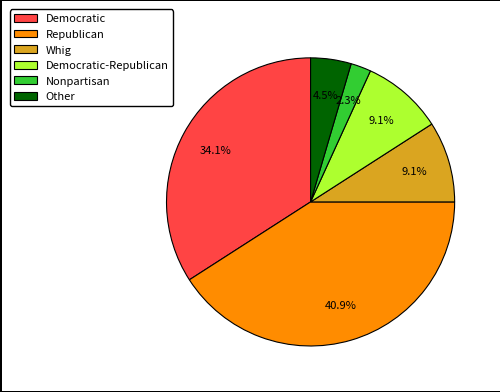

What portion of the pie excludes Nonpartisan?

97.7%